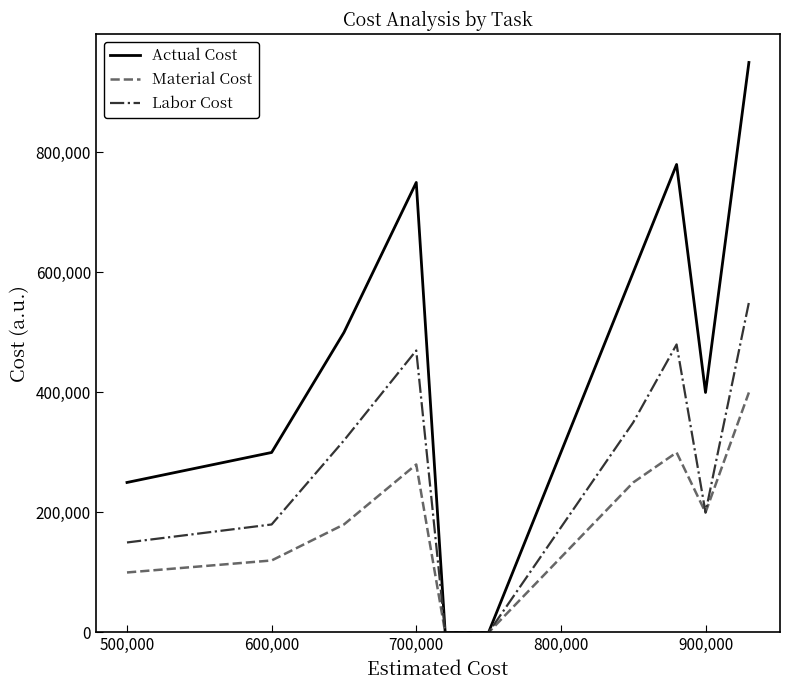

List the series in order of their peak value, highest first.

Actual Cost, Labor Cost, Material Cost